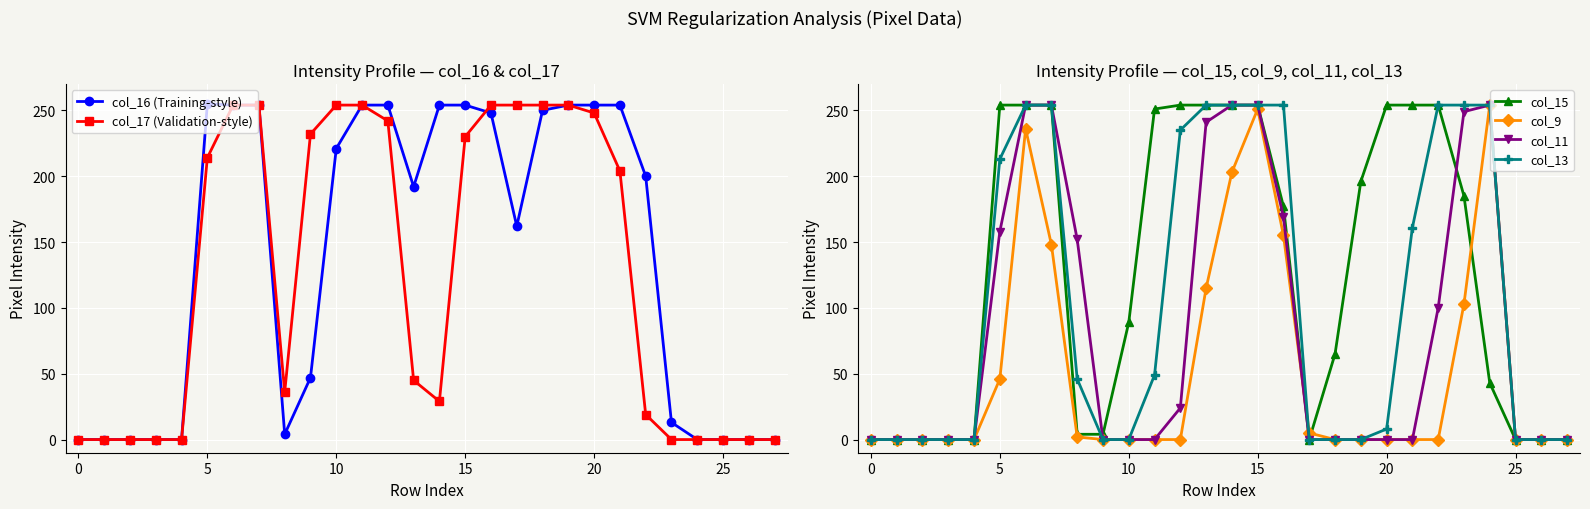

Which series has the widest spread of values?

col_16 (Training-style)